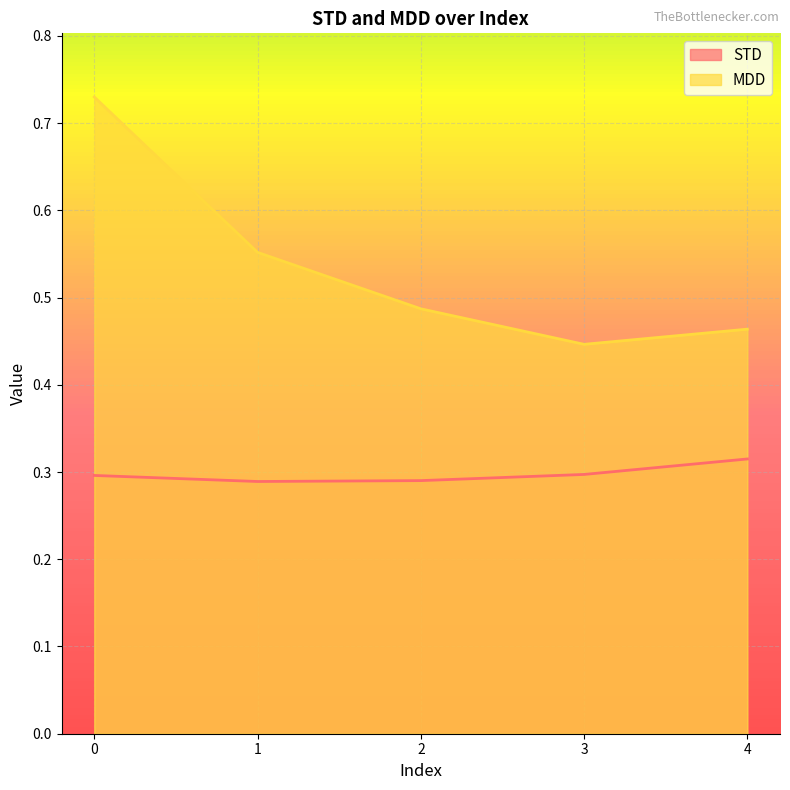

Read the MDD value at 3.

0.4